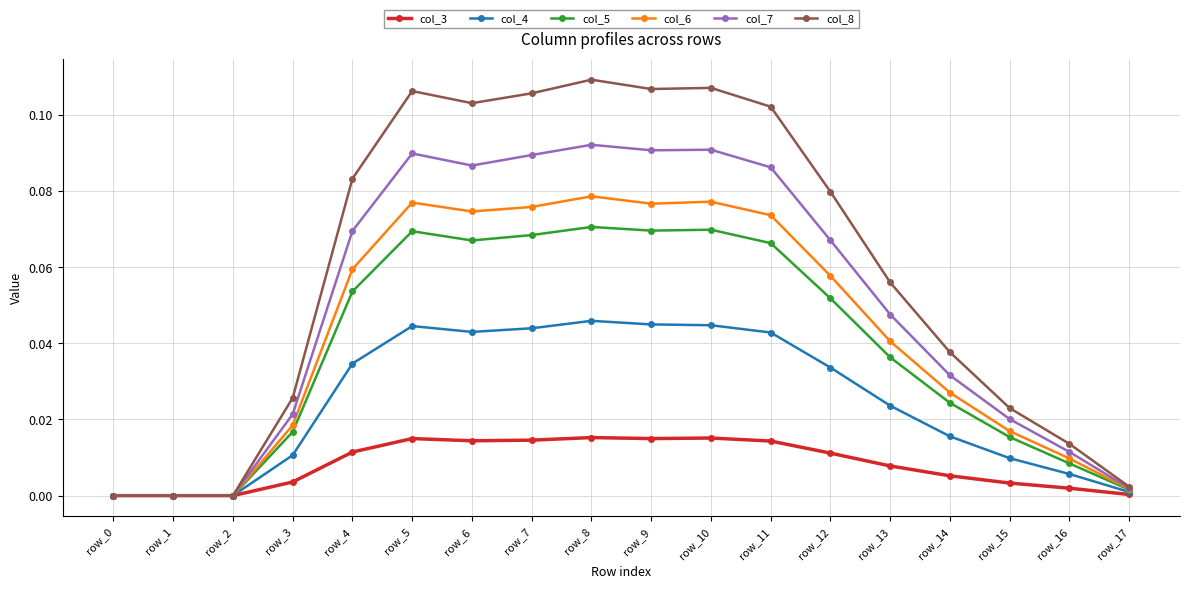

Which series changed the most between row_11 and row_13?

col_8